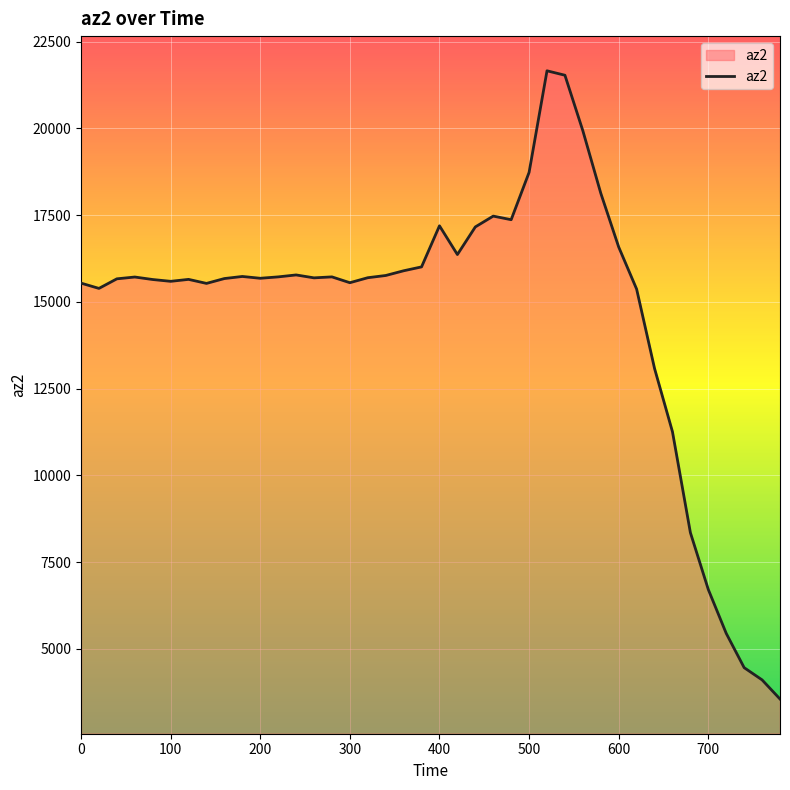

What is the difference between the maximum and minimum values?

18108